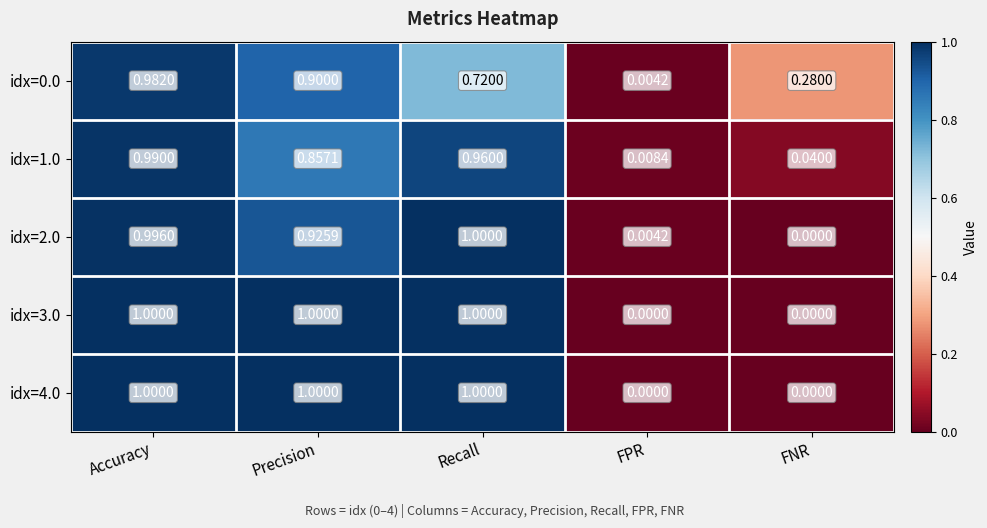

How many categories are shown in the chart?

5